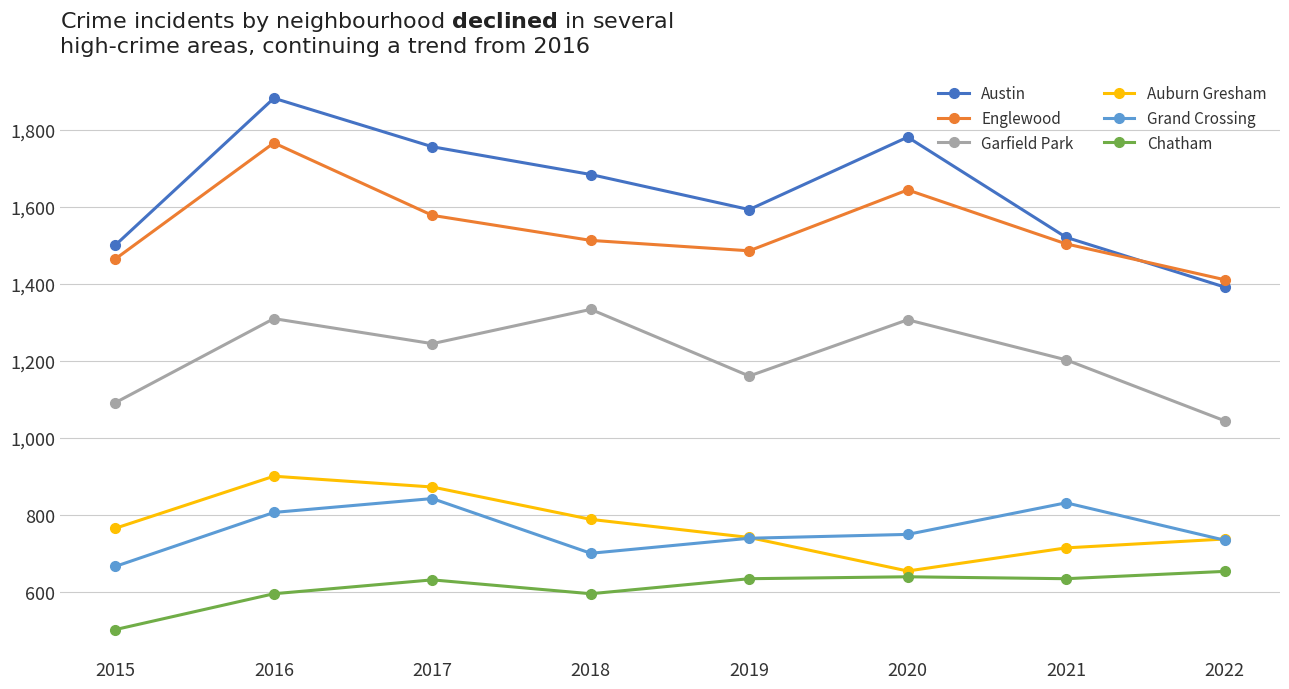

Which series has the largest total across all categories?

Austin